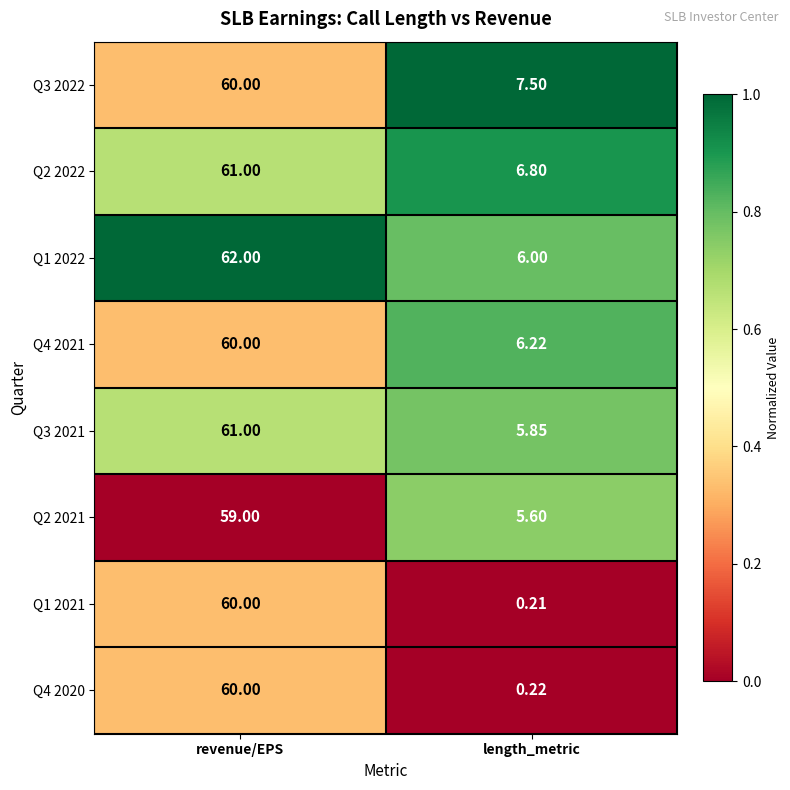

Rank the categories by Q1 2021 value from lowest to highest.

length_metric, revenue/EPS